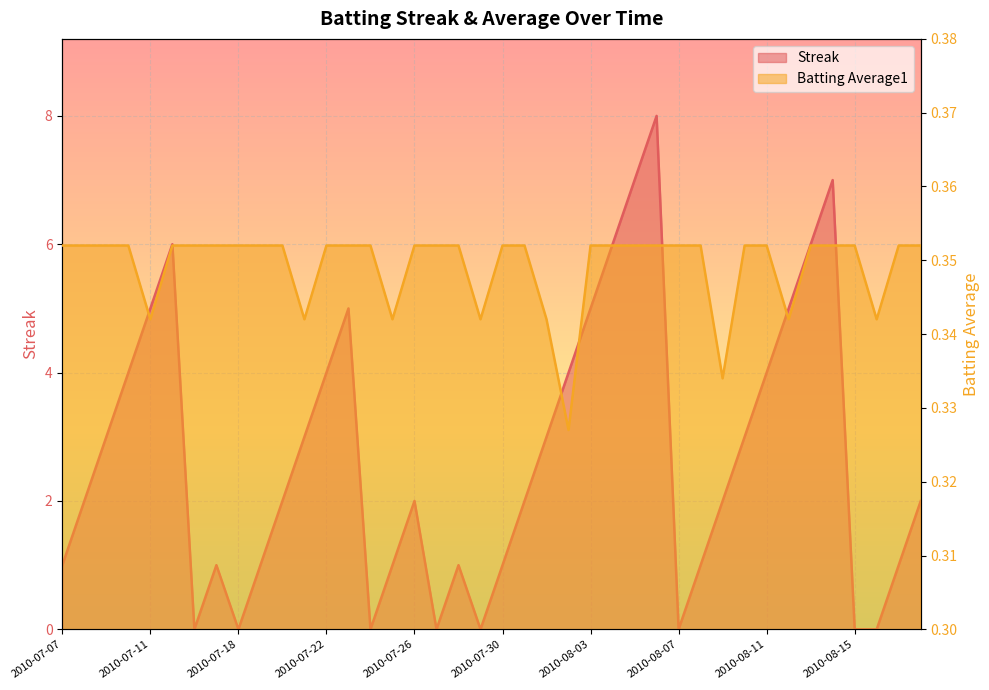

Is the value of Streak at 2010-07-29 greater than the value of Batting Average1 at 2010-08-16?

No